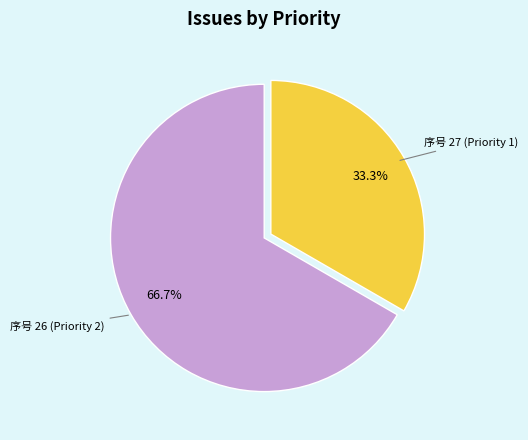

Does any single category account for the majority?

Yes